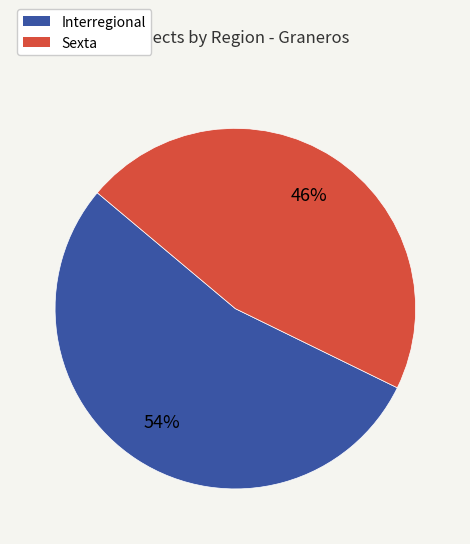

To the nearest percent, what percentage of the pie is Interregional?

54%